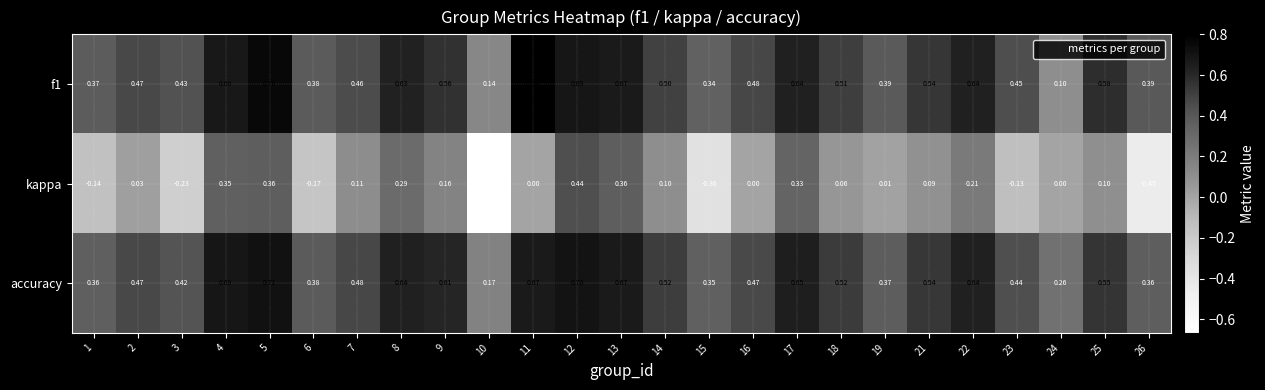

Which series changed the most between 13 and 22?

kappa